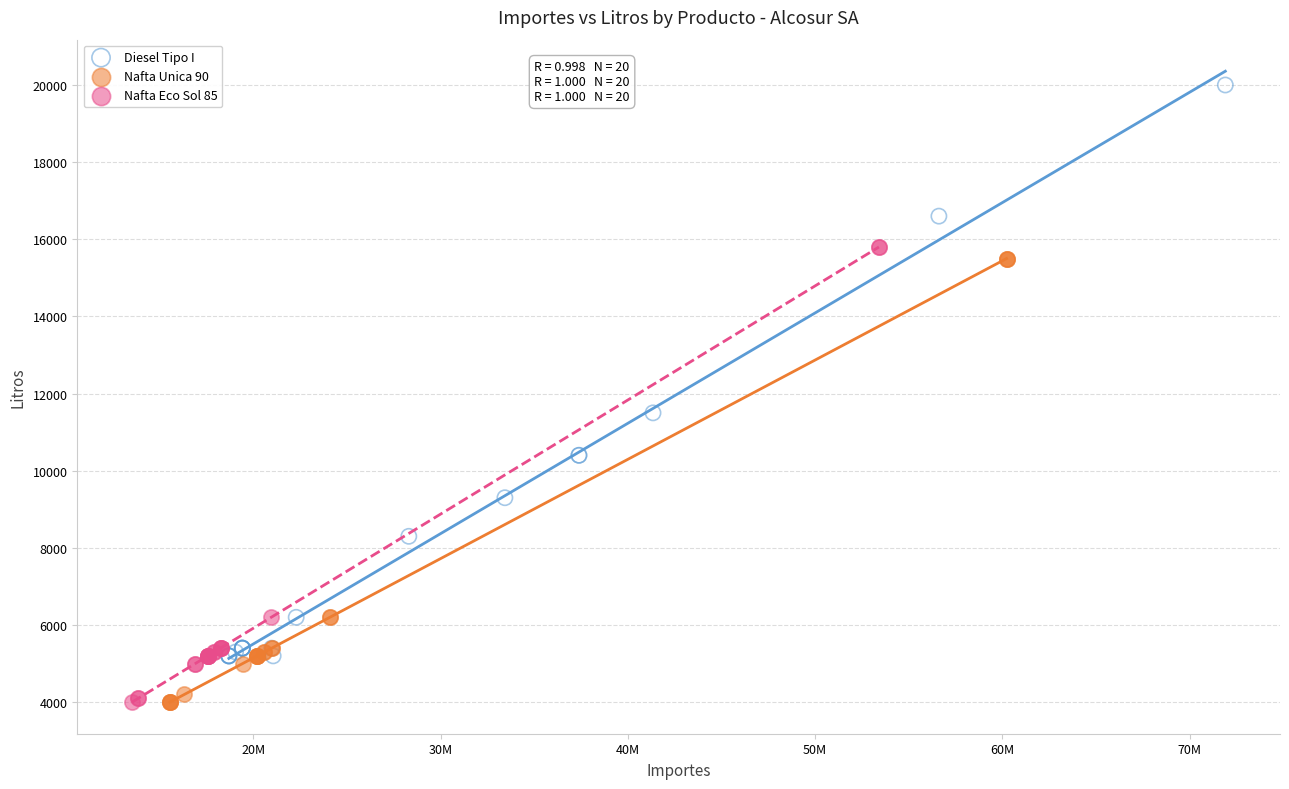

Which series has the widest spread of Y values?

Diesel Tipo I